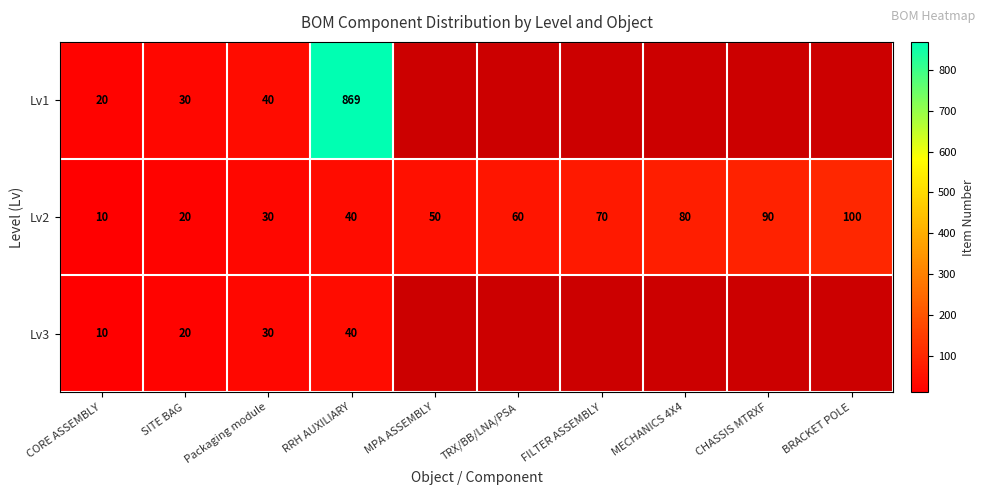

Count the number of data series in this chart.

3